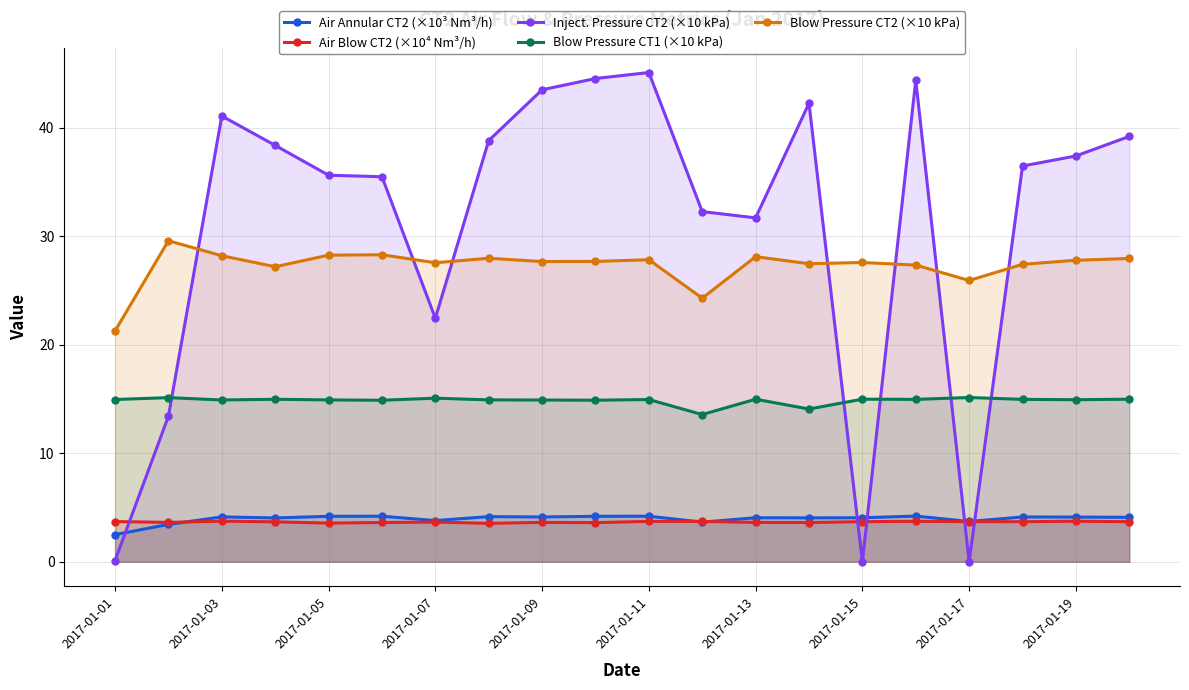

How many values in the Blow Pressure CT2 (×10 kPa) series exceed 27?

17